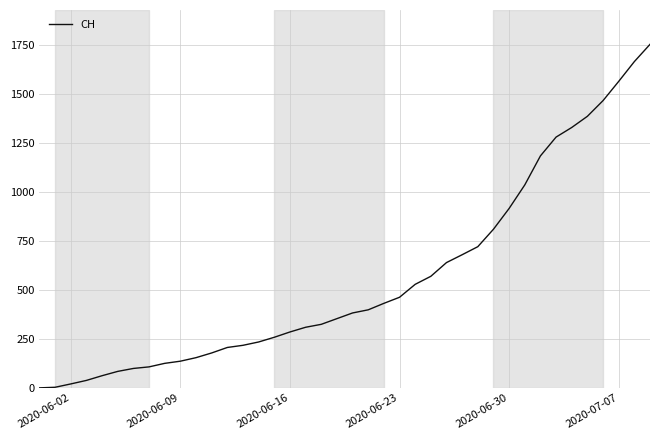

What is the difference between the maximum and minimum values?

1752